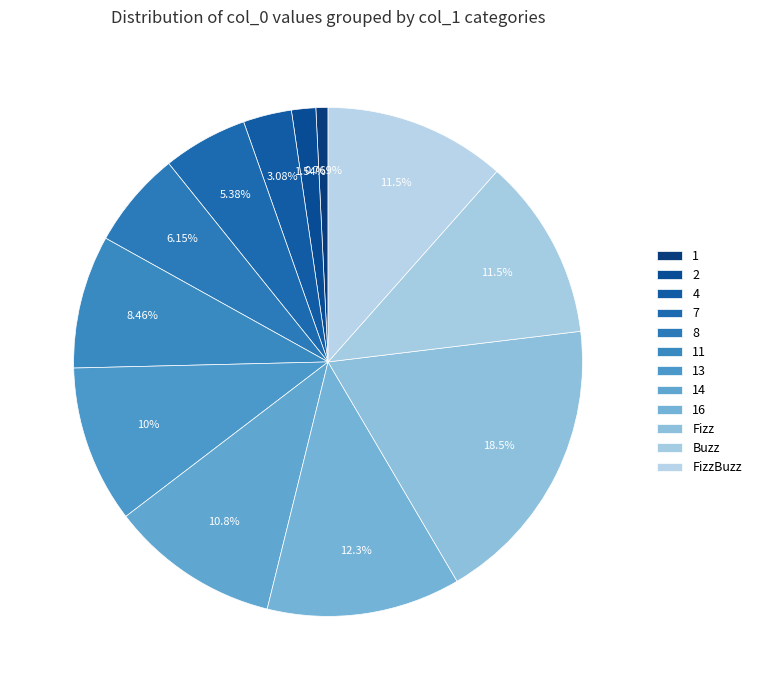

True or false: 14 accounts for 17% of the total.

False